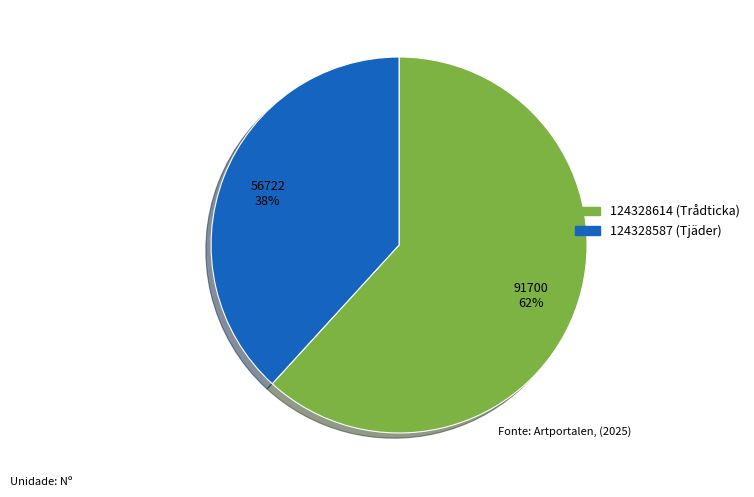

To the nearest percent, what is the combined percentage of 124328614 (Trådticka) and 124328587 (Tjäder)?

100%